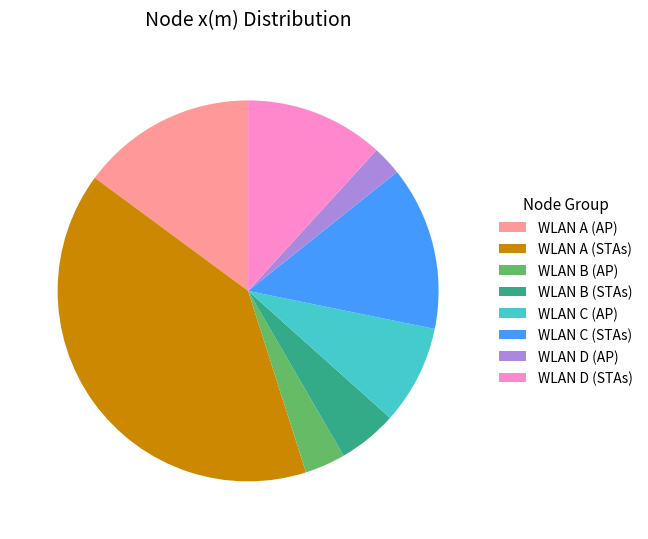

Which category has the smallest portion of the pie?

WLAN D (AP)